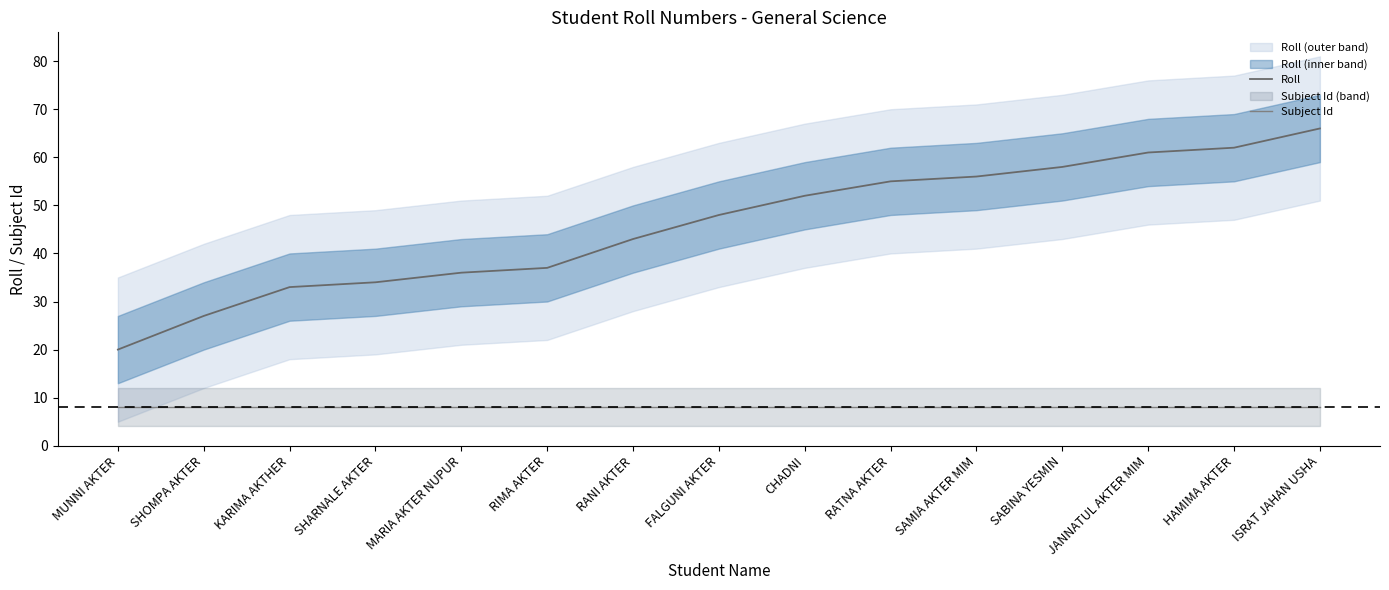

Which series has the largest range (max minus min)?

Roll